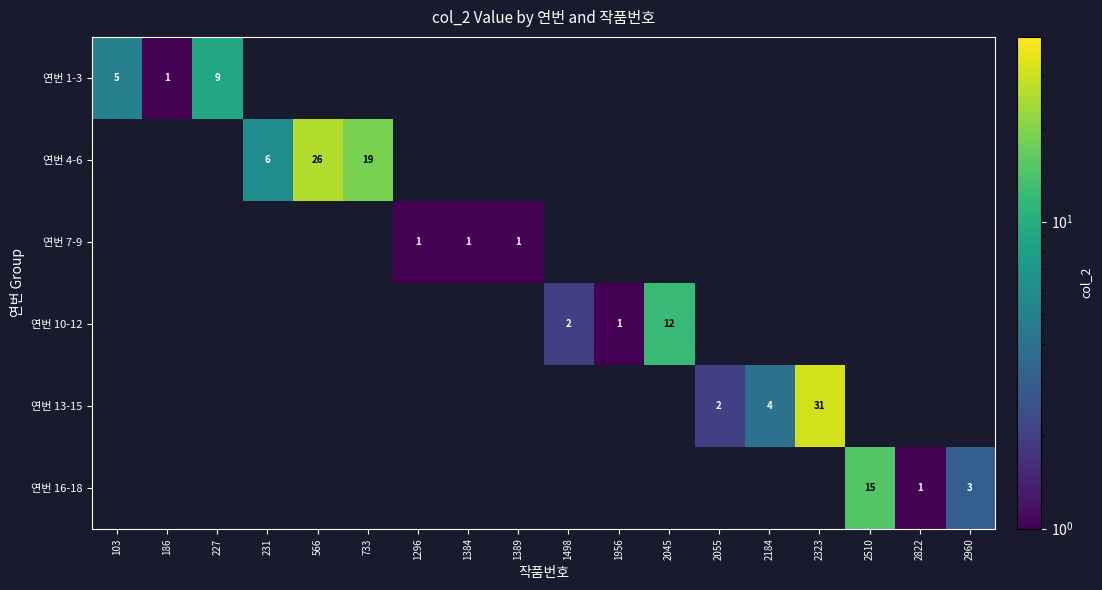

Between 1389 and 186, which is larger?

186